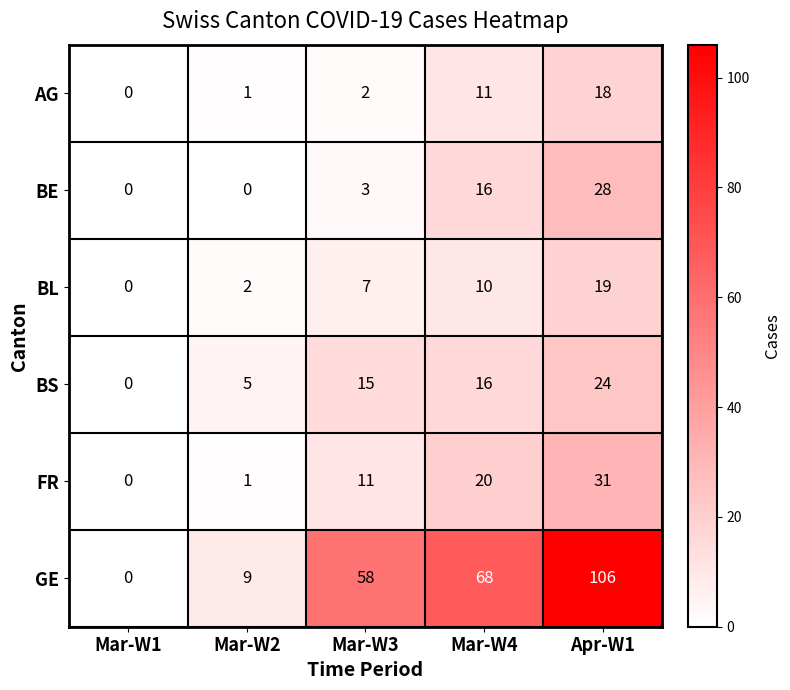

The value of GE at Apr-W1 is 106. True or false?

True